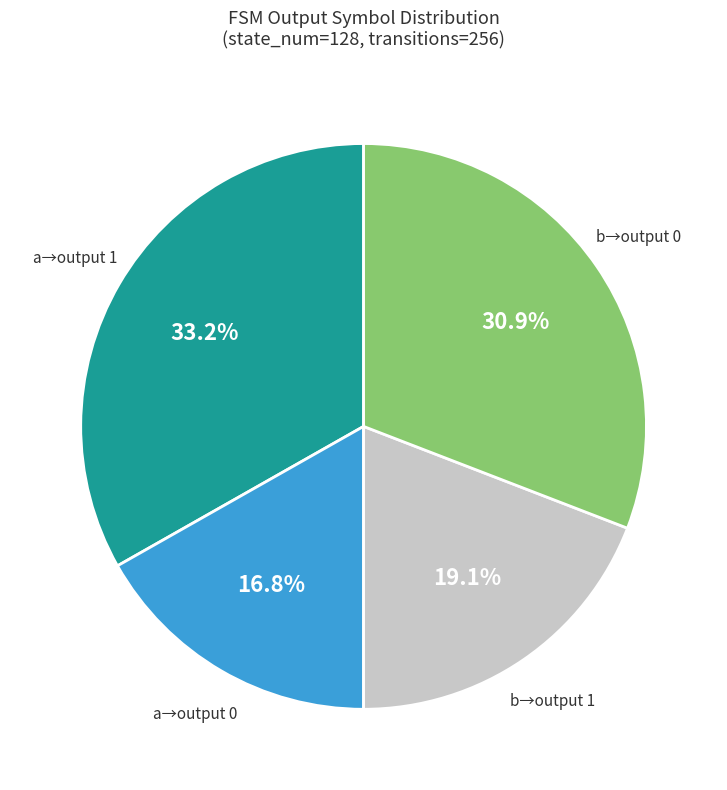

Is there a majority slice in this chart?

No